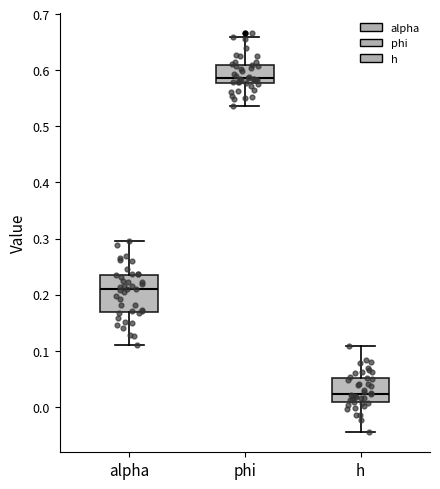

Reading left to right, read every box against the y-axis: the position of its median line, the range the box covers, and the ends of its whiskers. The values are not printed on the chart, so give them approximately, as read against the axis.

alpha: median 0.21, box 0.17 to 0.24, whiskers 0.11 to 0.29
phi: median 0.59, box 0.58 to 0.61, whiskers 0.54 to 0.66
h: median 0.02, box 0.01 to 0.05, whiskers -0.05 to 0.11